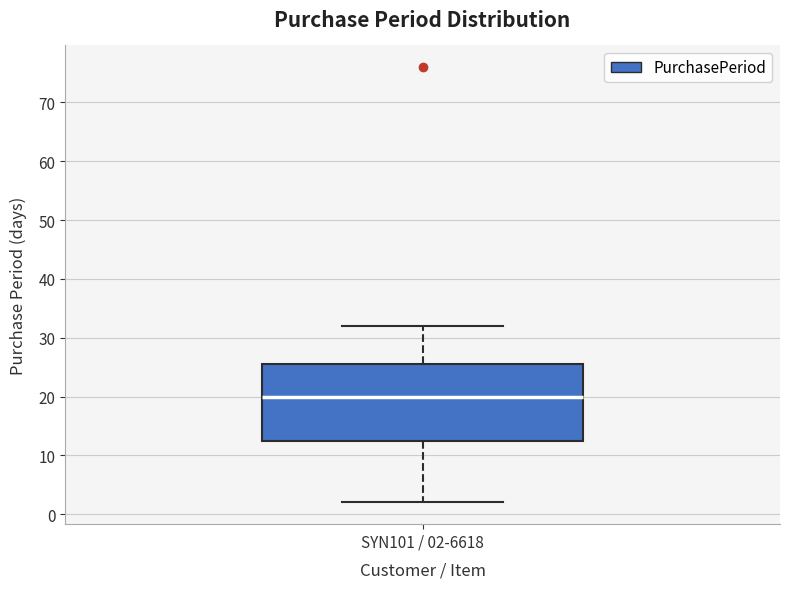

Read this box plot against the y-axis: the position of the median line, the range covered by the box, and the ends of both whiskers. The values are not printed on the chart, so give them approximately, as read against the axis.

median 20, box 13 to 26, whiskers 2 to 32